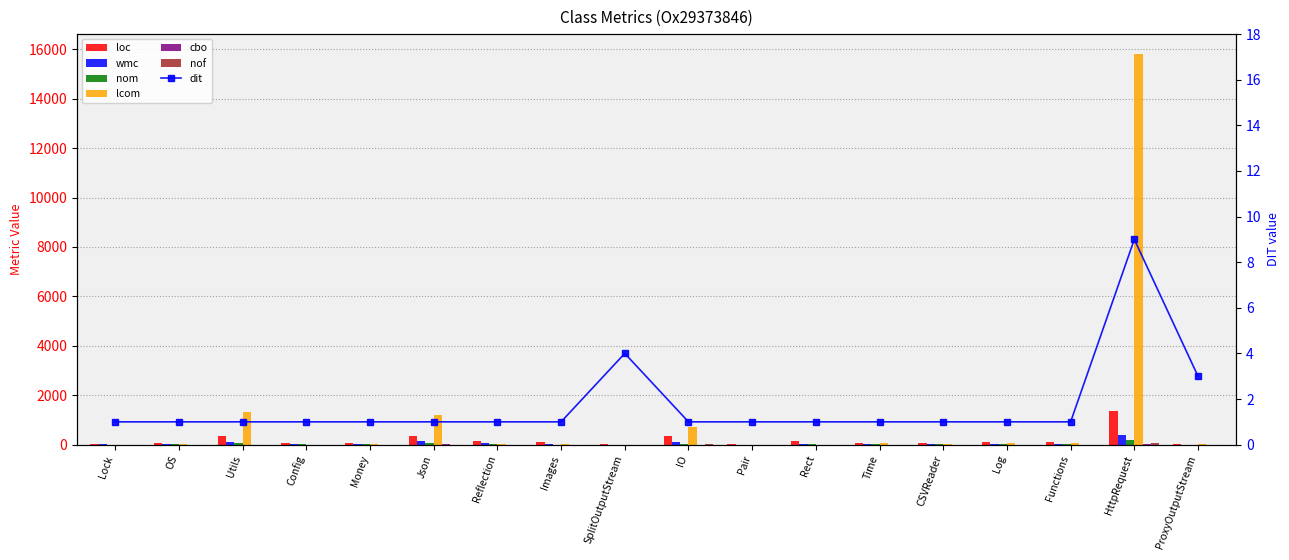

Count the number of categories in the chart.

18